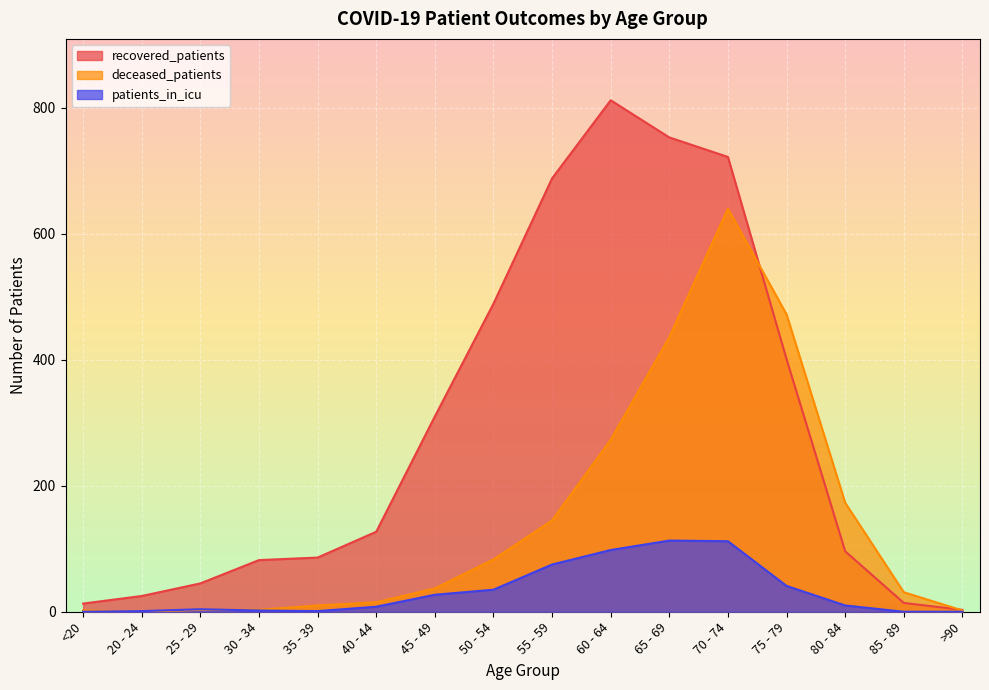

What is the greatest value displayed?

812